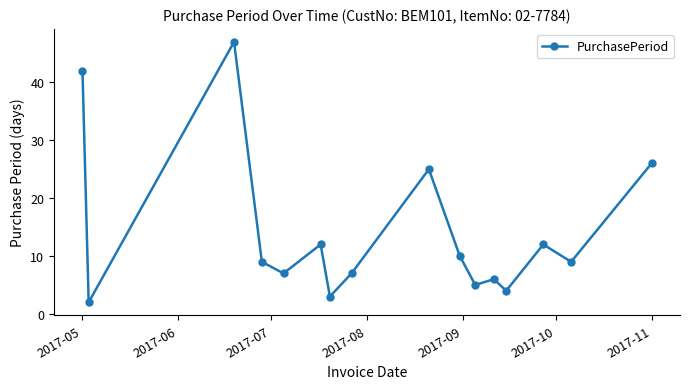

What is the difference between the second highest and minimum values?

40